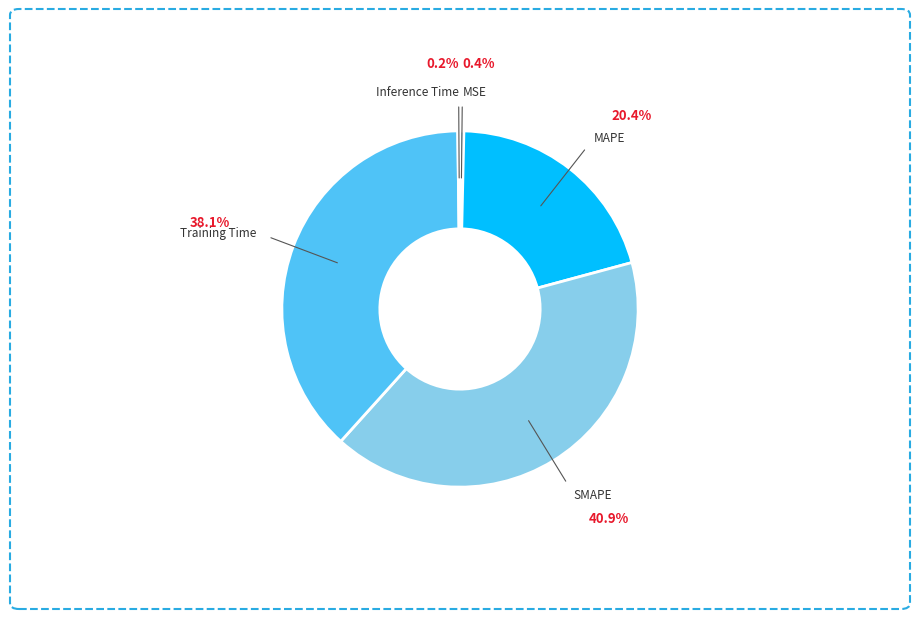

Is the sum of Training Time and SMAPE greater than half?

Yes